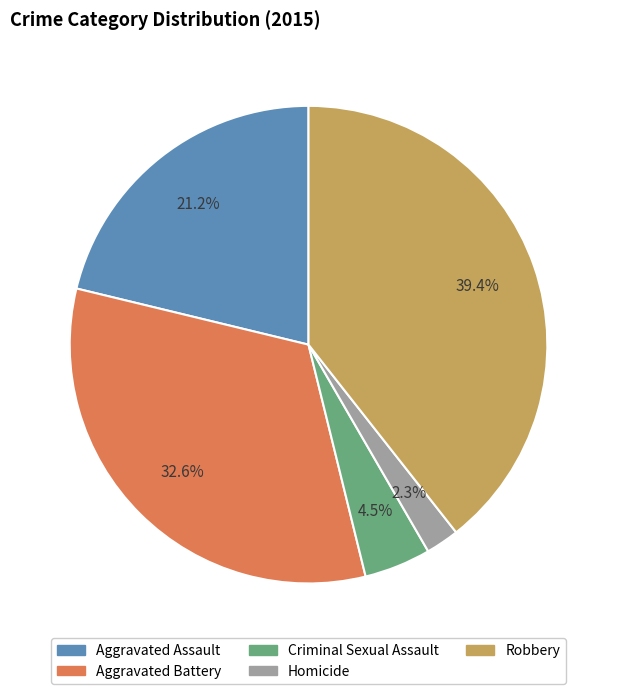

True or false: Homicide accounts for 12% of the total.

False